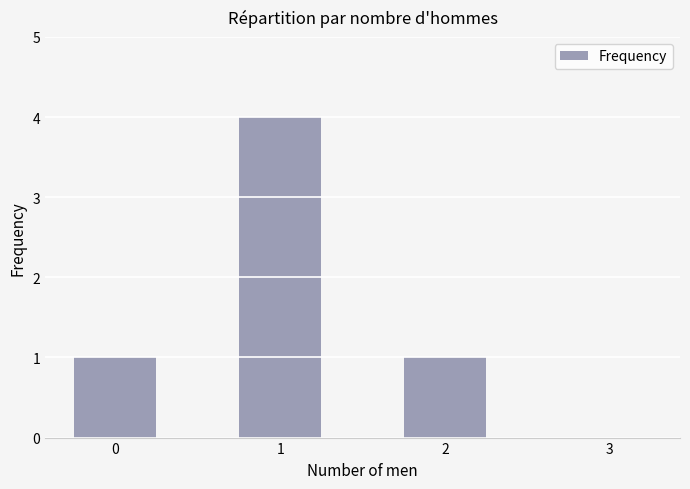

Reading right to left, transcribe all the data shown in this chart.

0	1	4	1